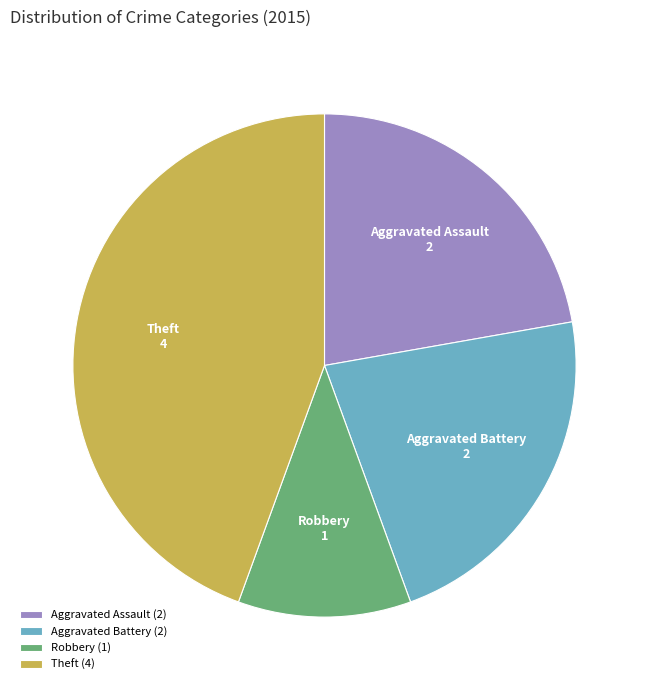

Does Aggravated Assault represent more than half of the total?

No